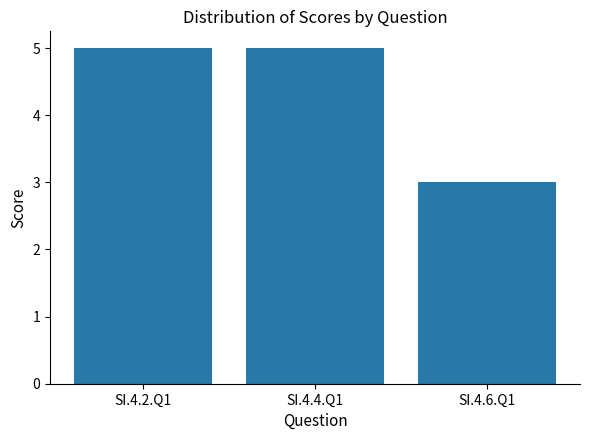

How many values are between 3 and 5?

3